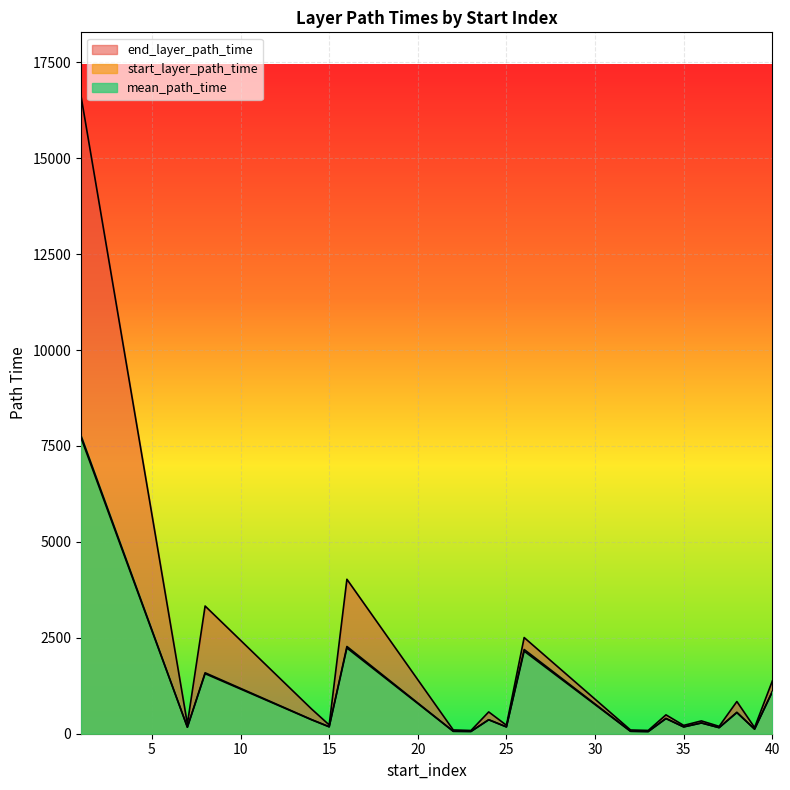

What is the average value of the start_layer_path_time series?

896.1